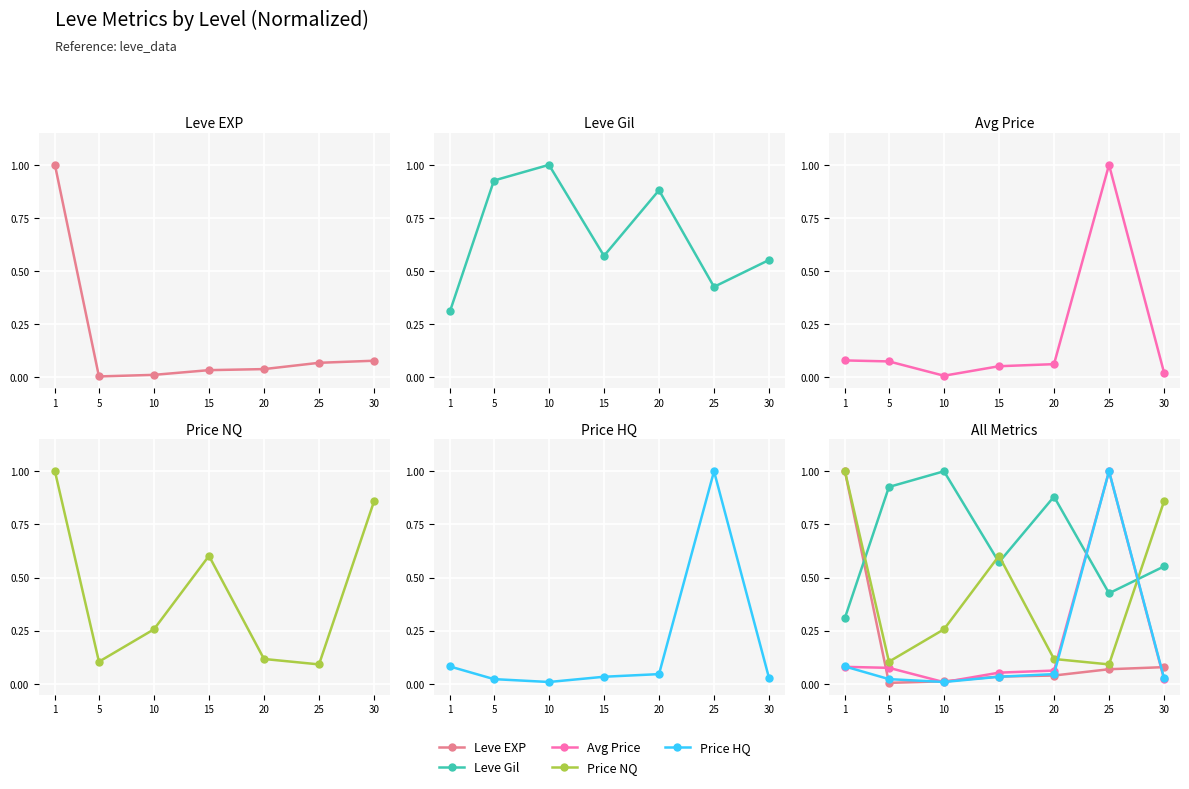

Which category has the lowest value in the Avg Price series?

10